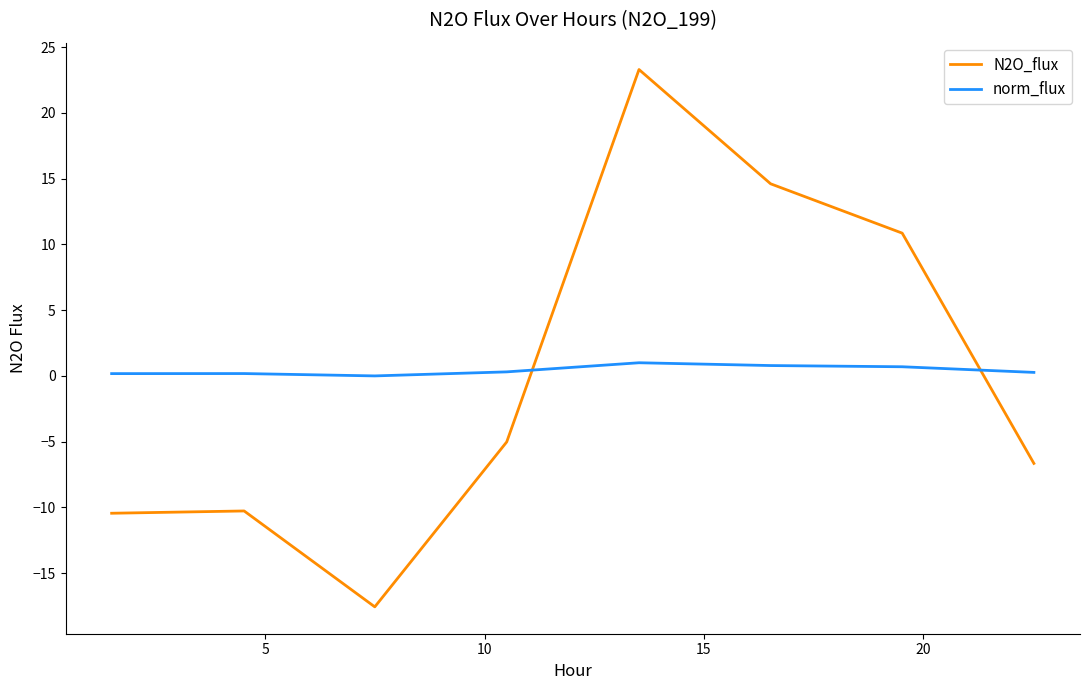

Which series has the largest range (max minus min)?

N2O_flux